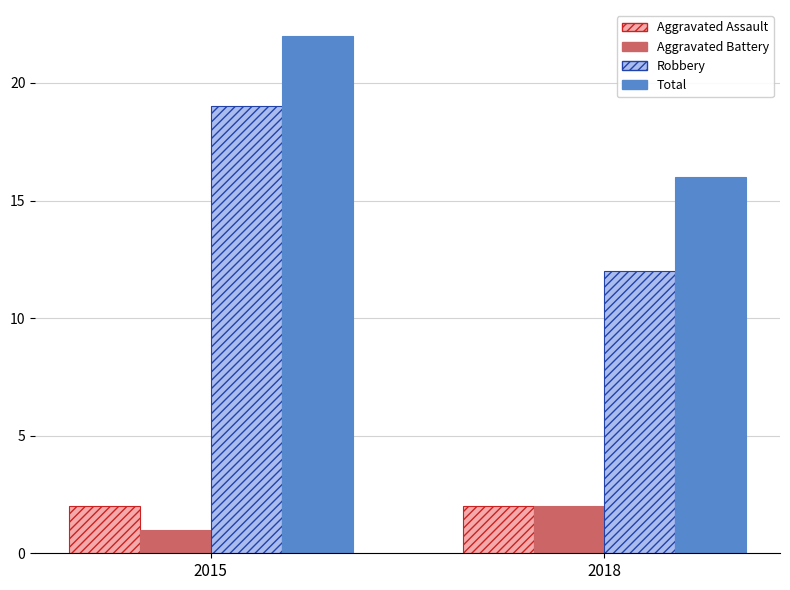

At which category is the sum across all series the highest?

2015